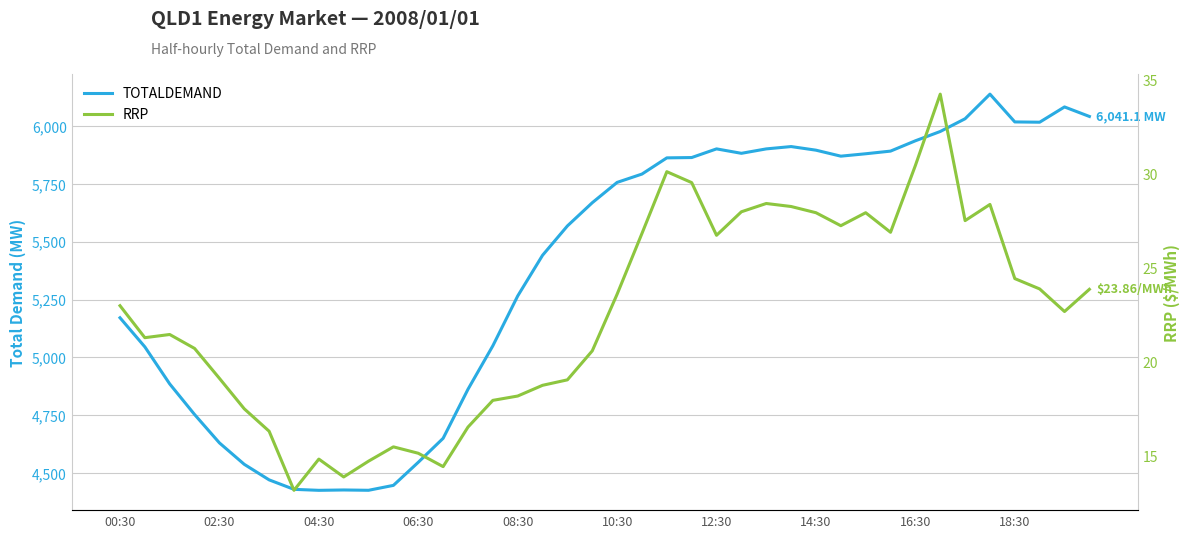

How many interior local peaks does the RRP series have?

8